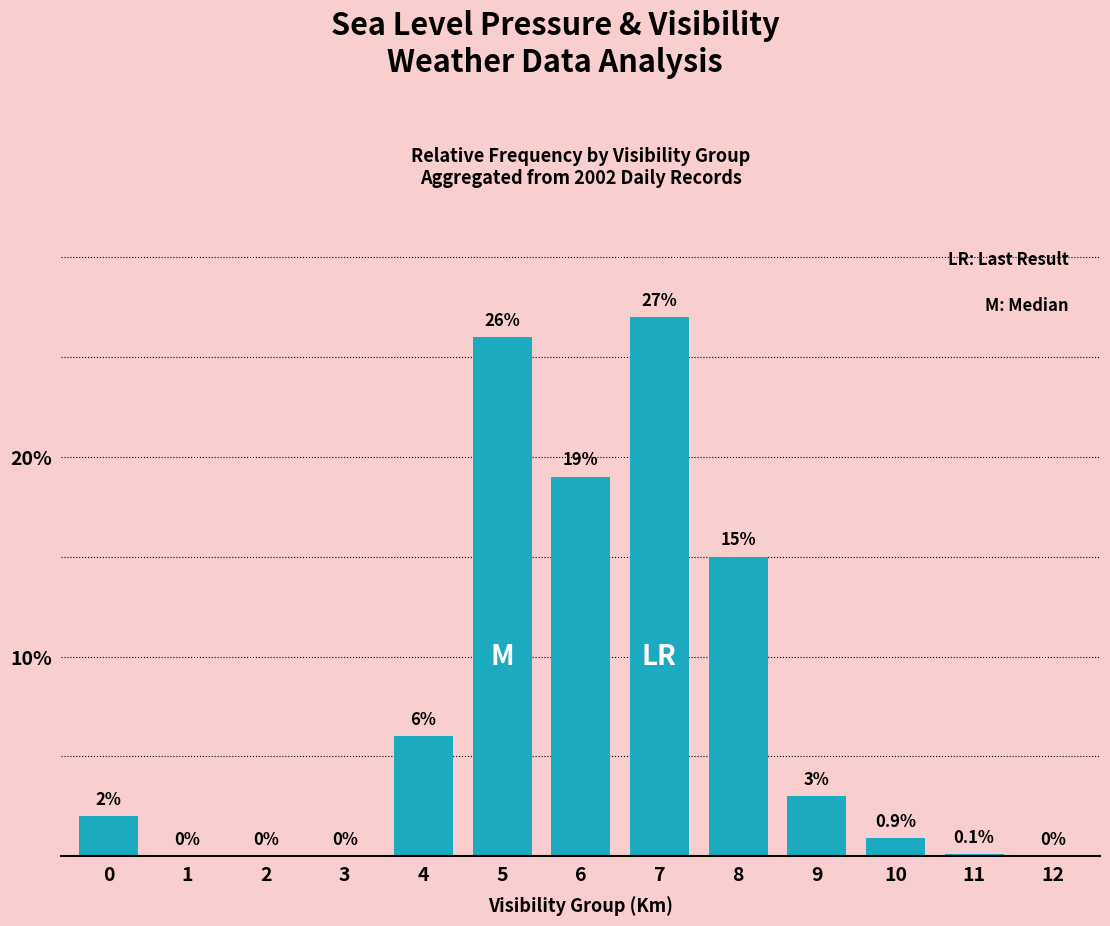

What is the greatest value displayed?

27.0